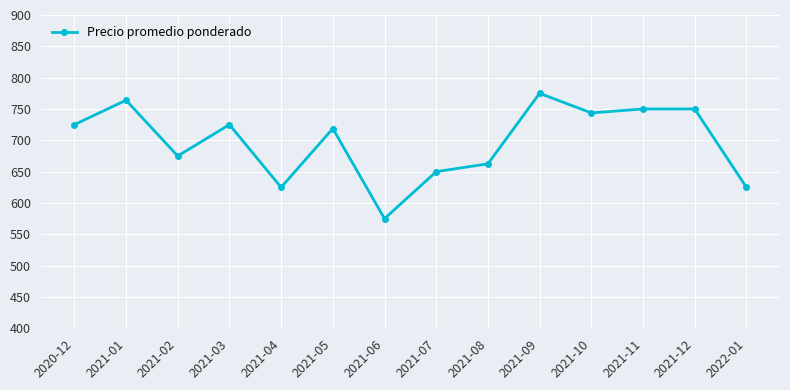

Which has a higher value, 2021-03 or 2021-10?

2021-10